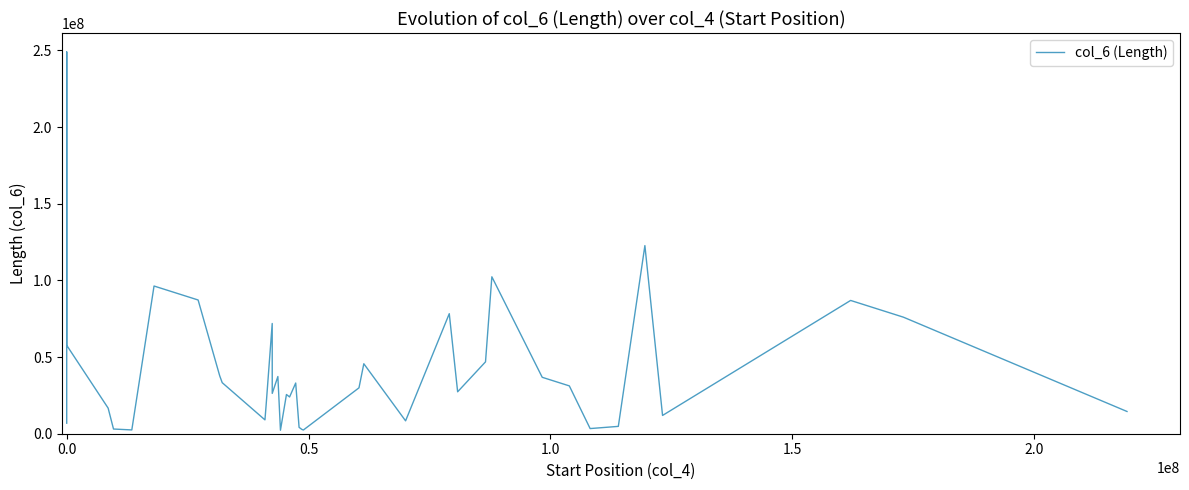

What is the greatest value displayed?

248956422